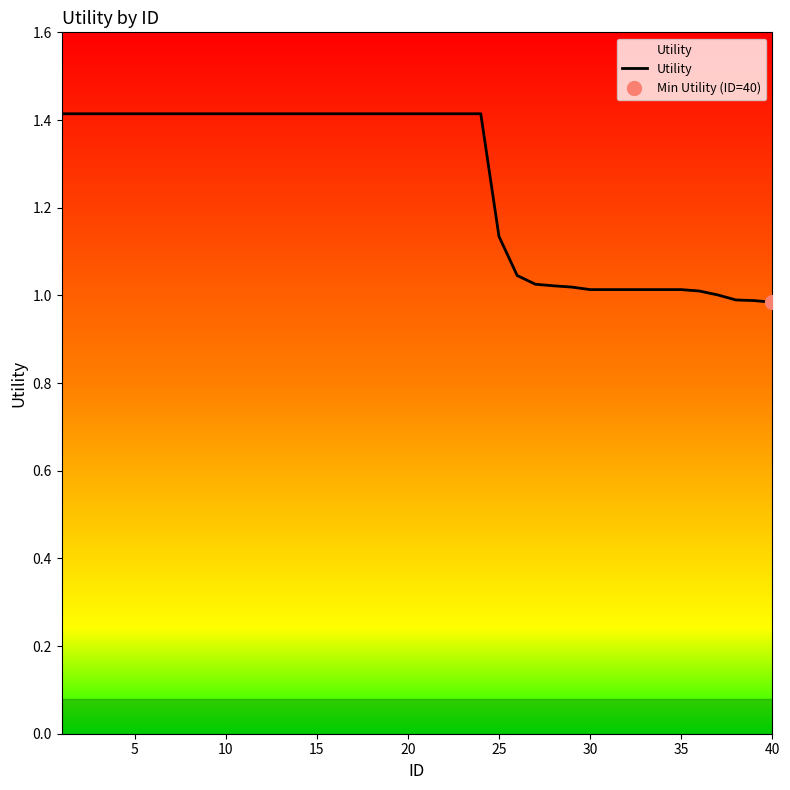

What is the difference between the maximum and second lowest values?

0.4